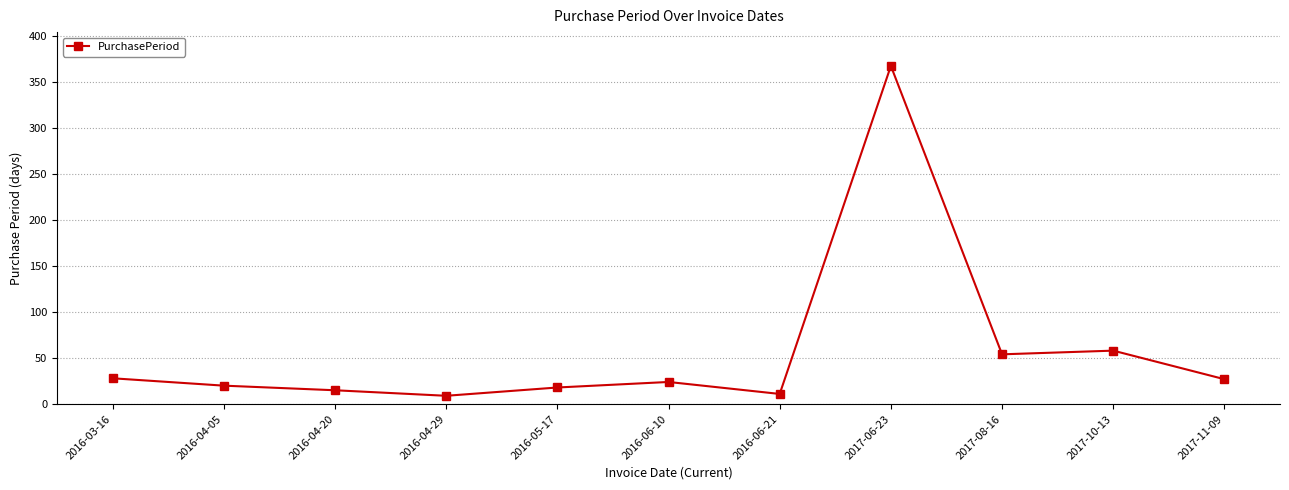

True or false: the data shows 94 at 2017-10-13.

False